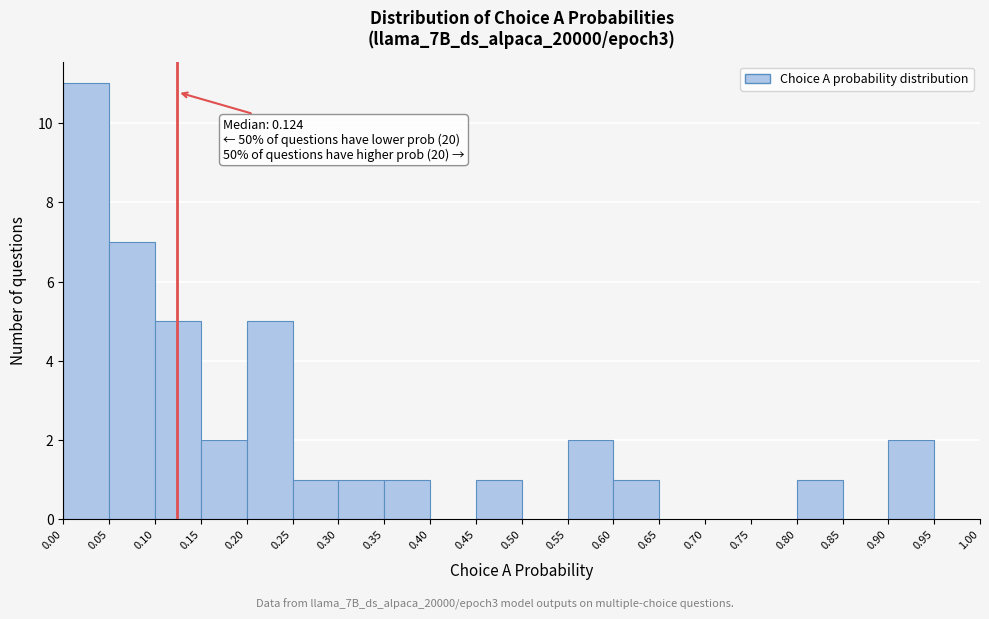

Over which range of the x-axis is the bar tallest?

0.00 to 0.05